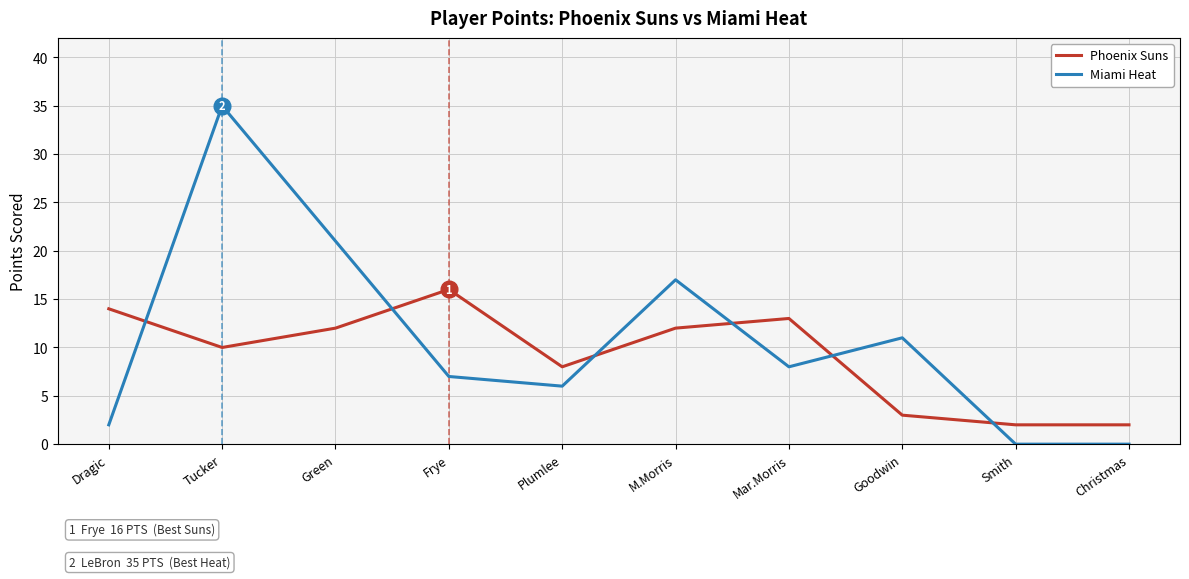

True or false: Miami Heat and Phoenix Suns intersect in this chart.

True